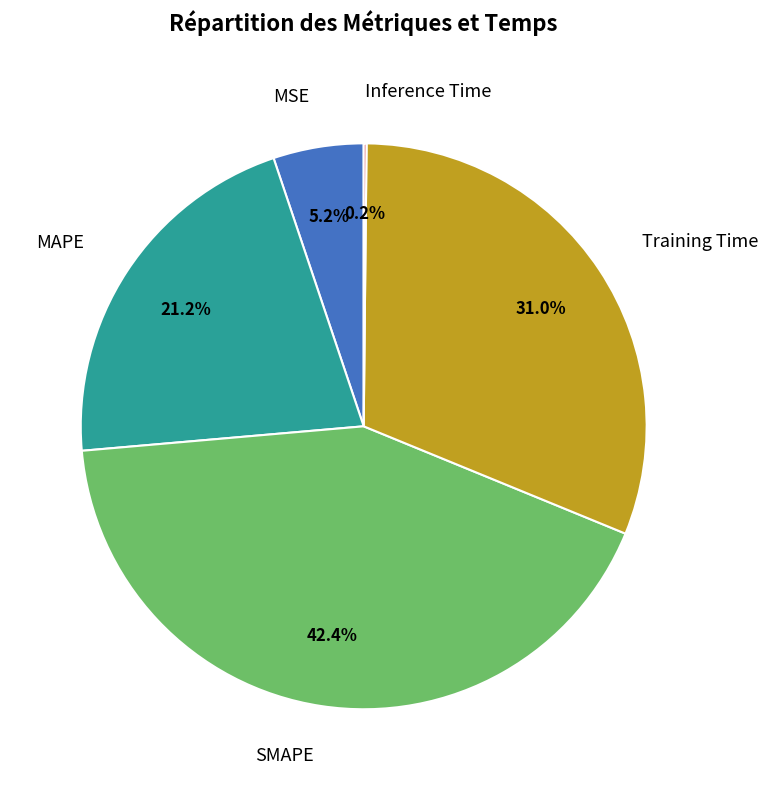

What is the largest slice in the pie chart?

SMAPE